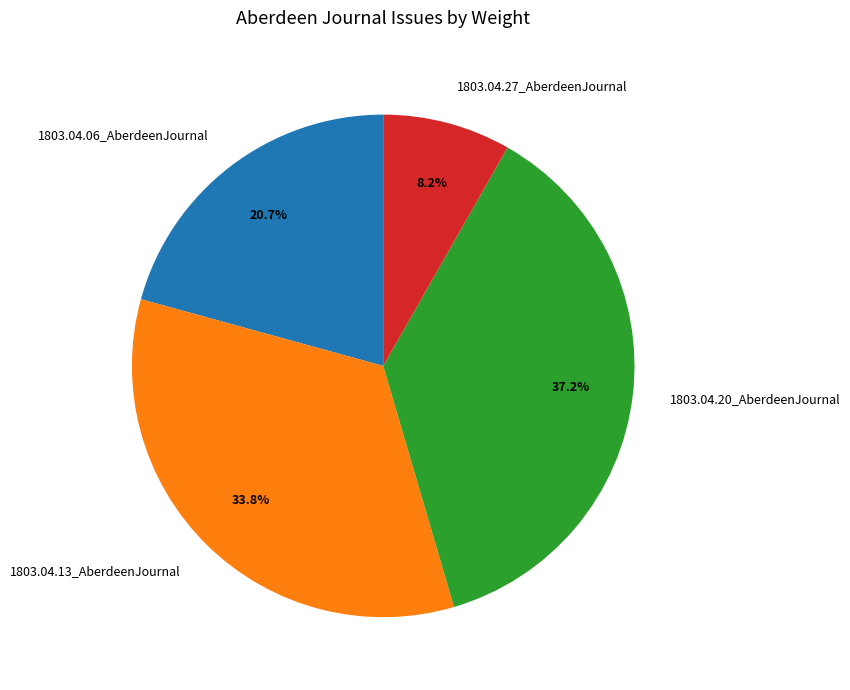

How many slices are in this pie chart?

4